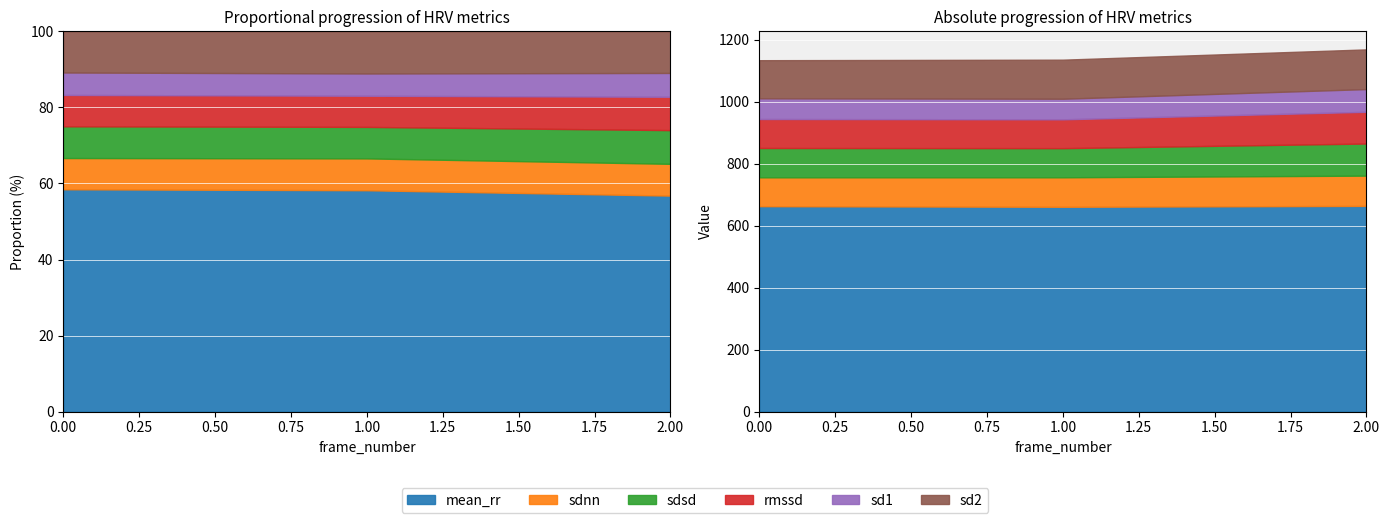

Where does the sdnn series first go above 95?

1